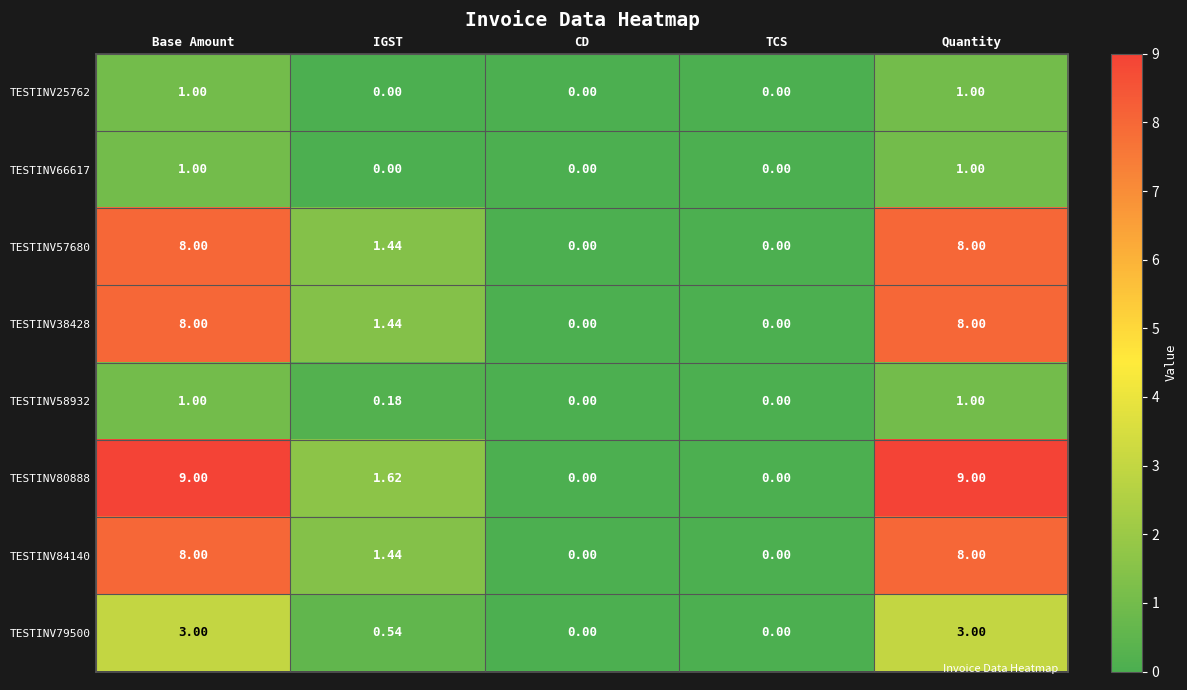

Count the number of data series in this chart.

8